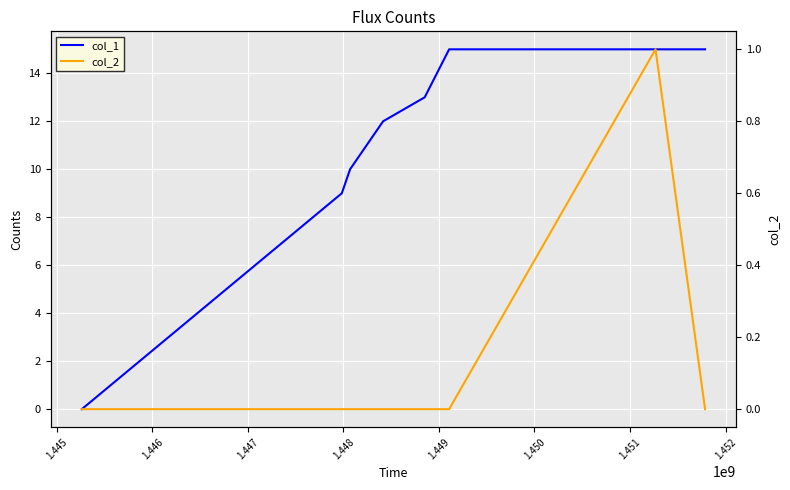

What is the sum of all col_1 values?

89